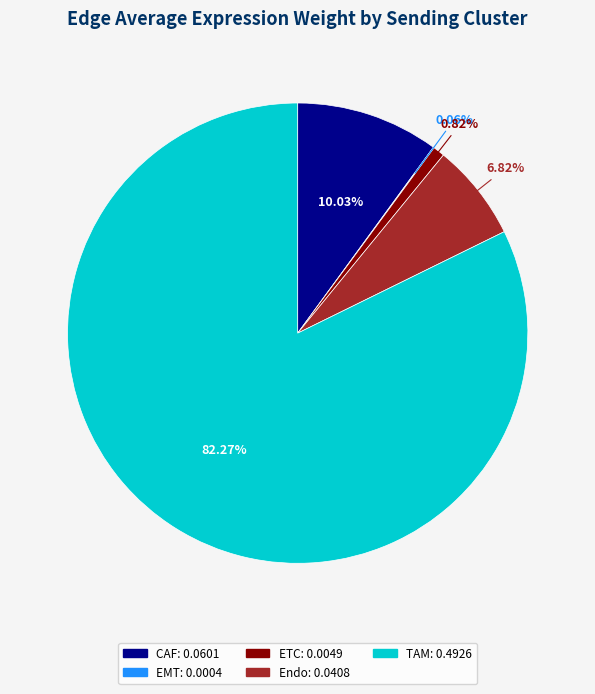

To the nearest percent, what portion does Endo represent?

7%